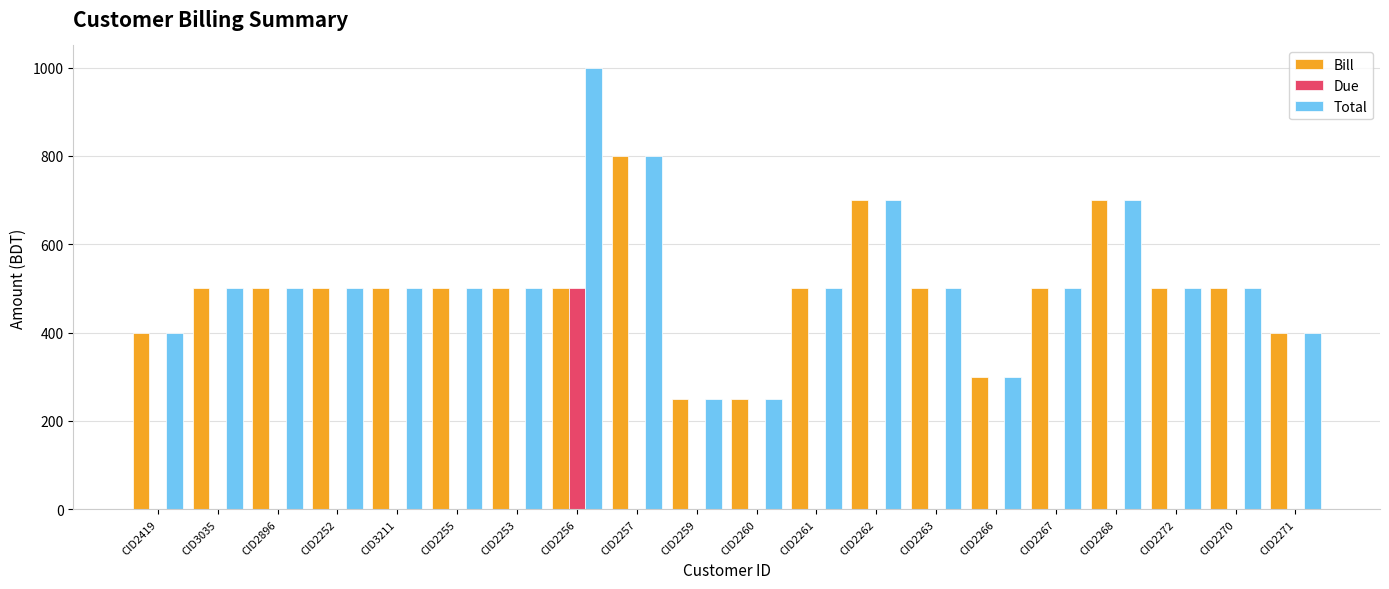

The Due series shows -277 at CID2896. True or false?

False